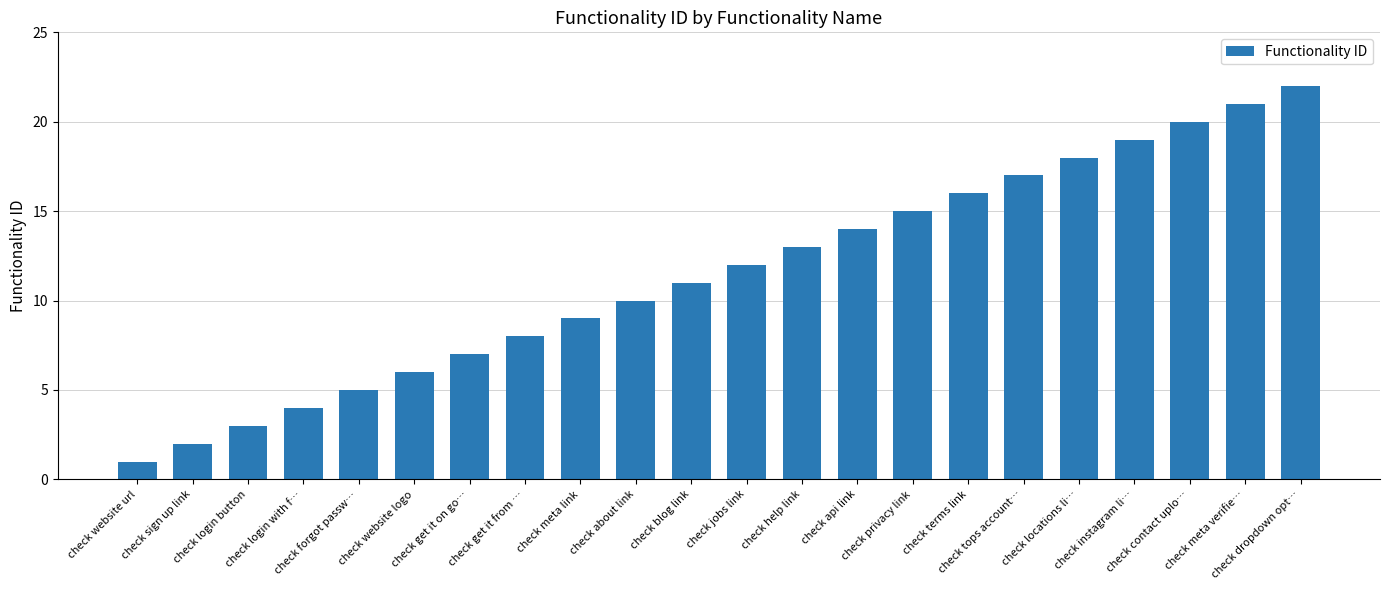

What is the value of the 2nd bar from the left?

2